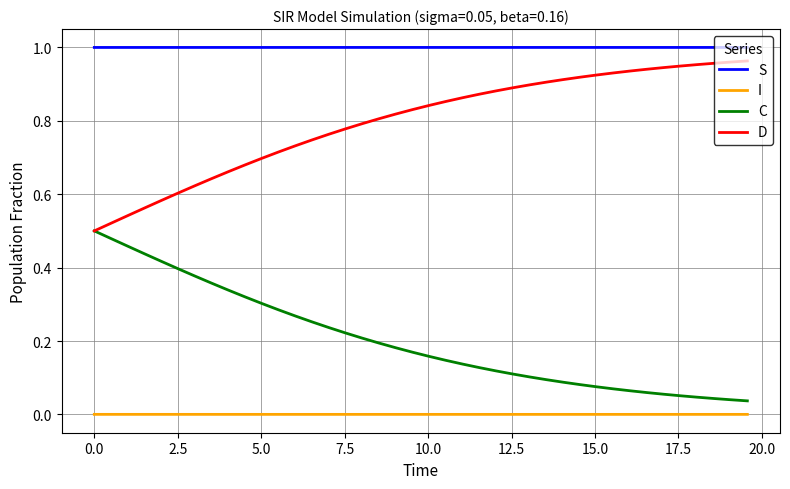

What are all the series names shown in the legend?

S, I, C, D